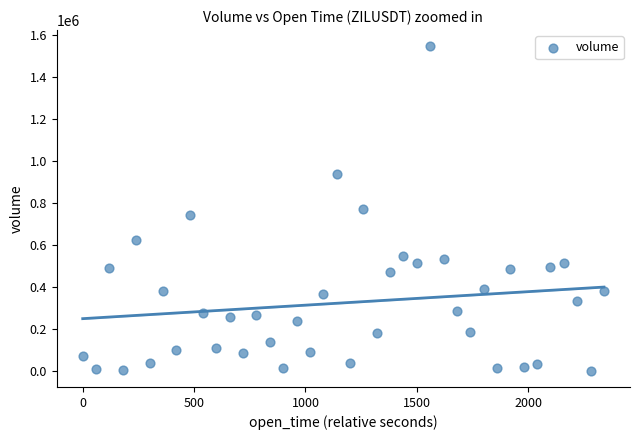

What is the range of X values (max minus min)?

2340